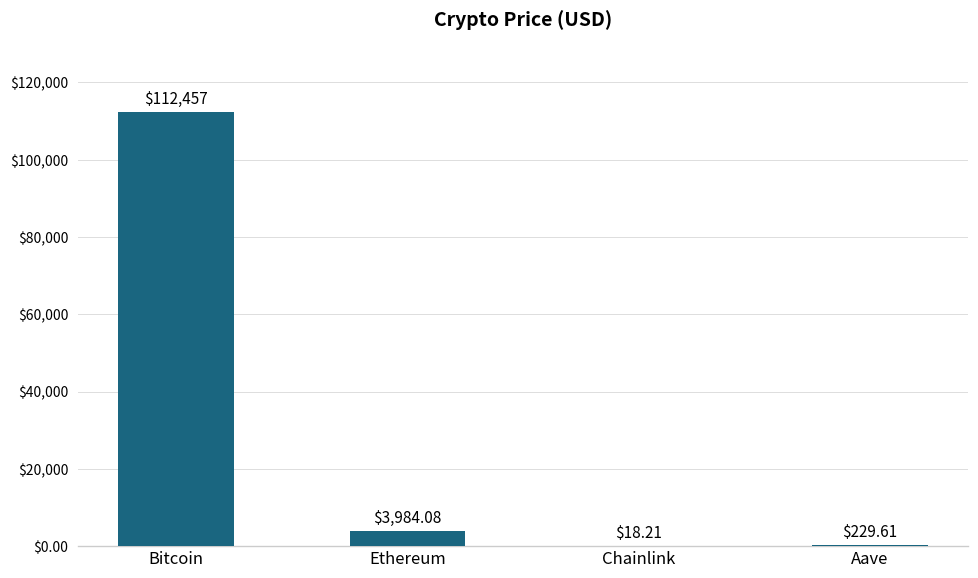

What is the average value?

29172.2